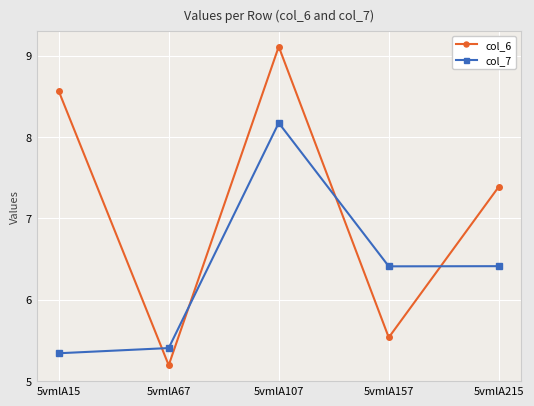

The value of col_7 at 5vmlA67 is 5.4. True or false?

True